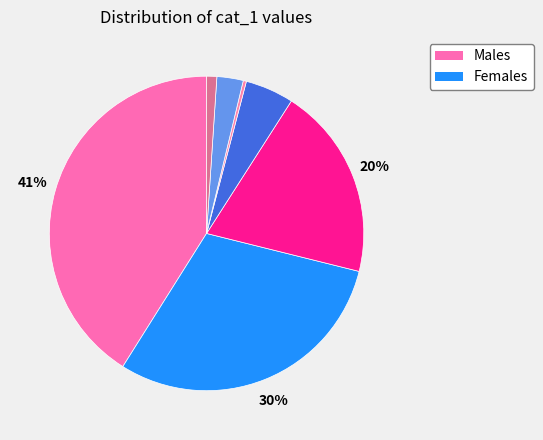

How many slices are in this pie chart?

7